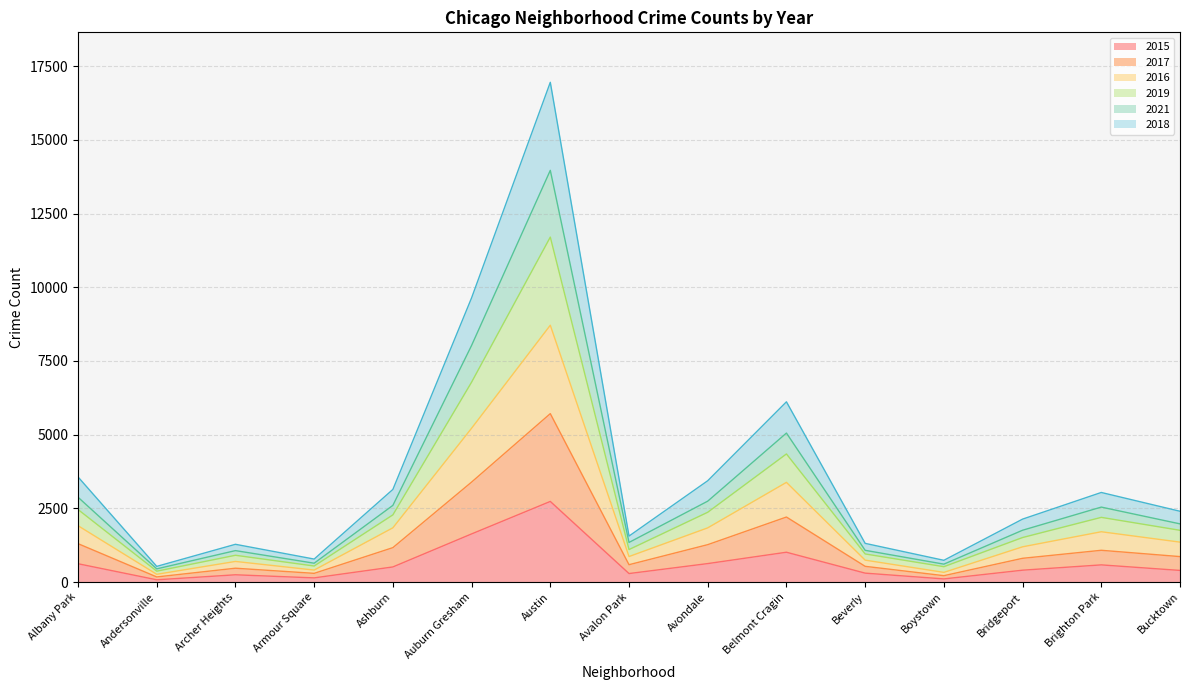

True or false: 2018 has more than 2 interior local peaks.

True